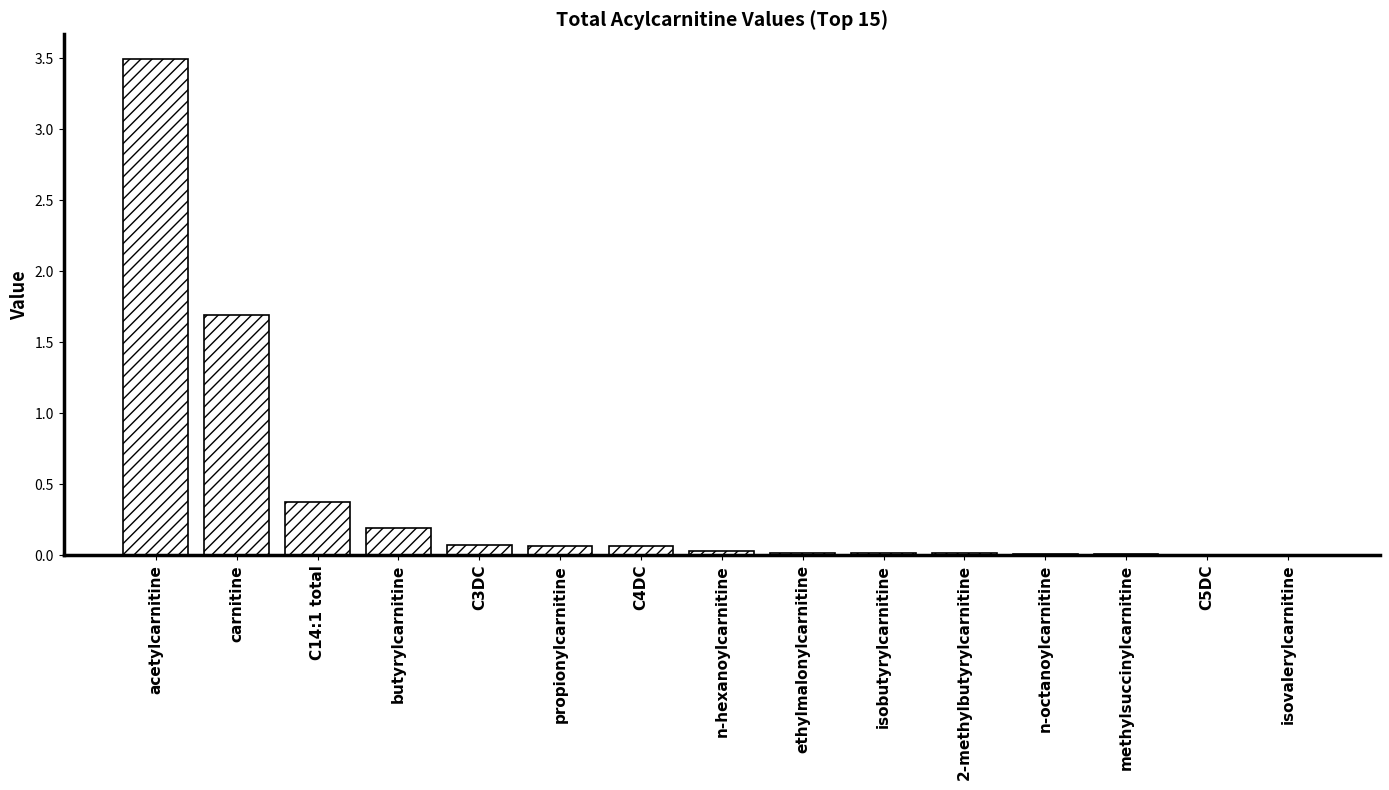

What is the average value?

0.4